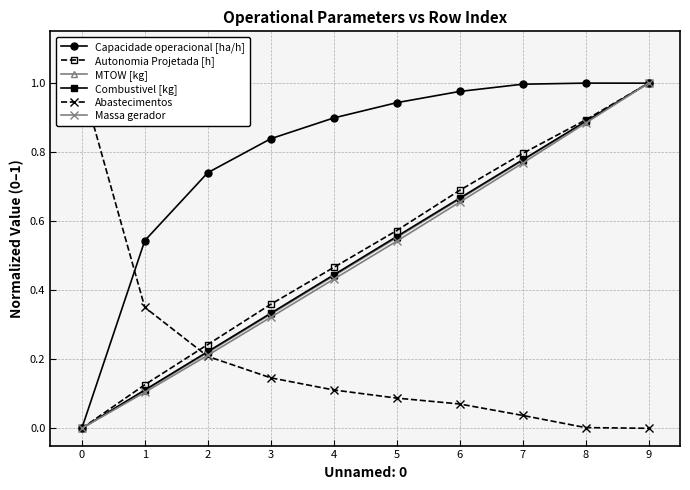

Where is Abastecimentos nearest to the value 0?

9